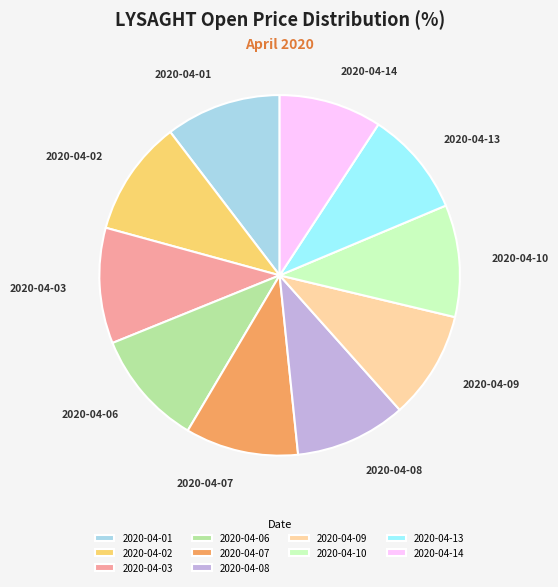

Approximately how many times larger is the value at 2020-04-14 compared to 2020-04-09?

1.0